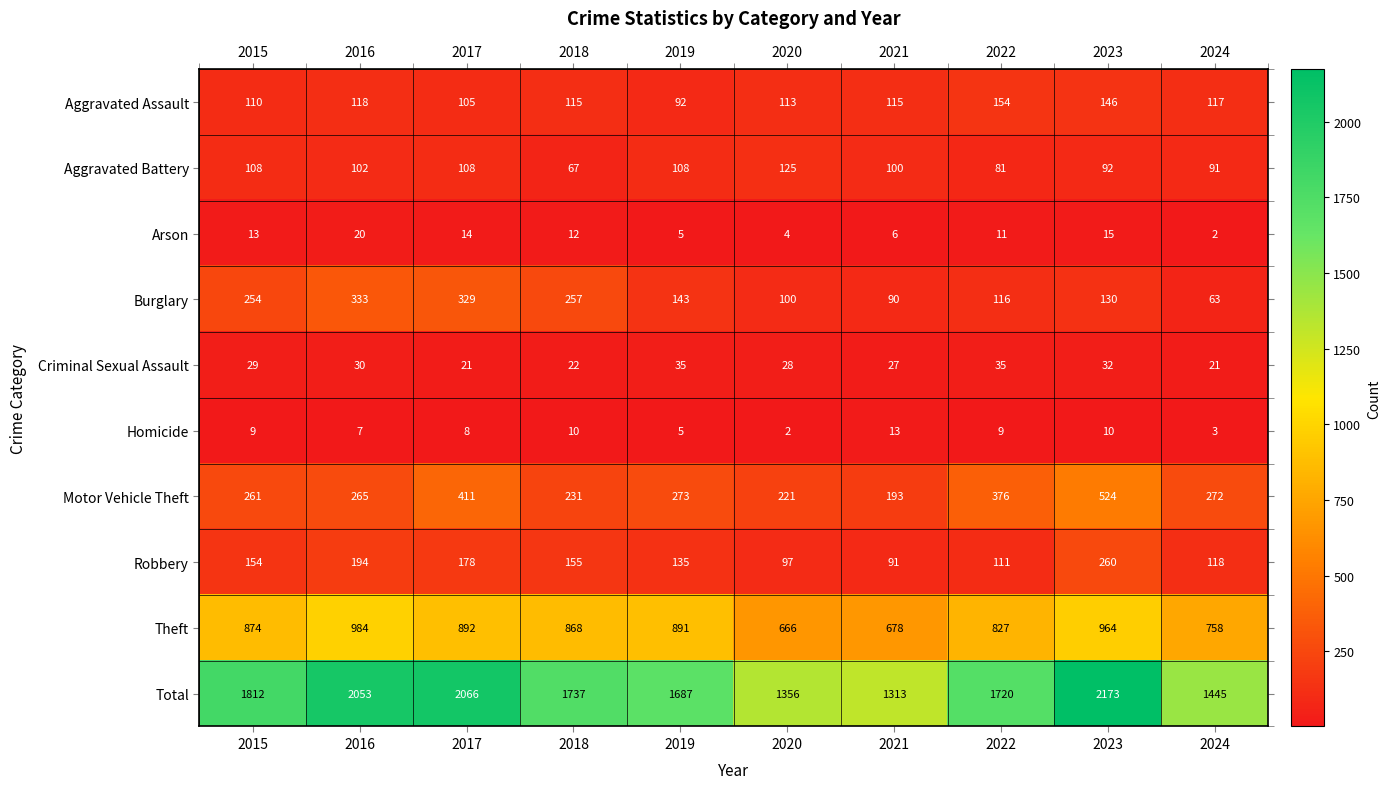

At how many categories does at least one series exceed 357?

10